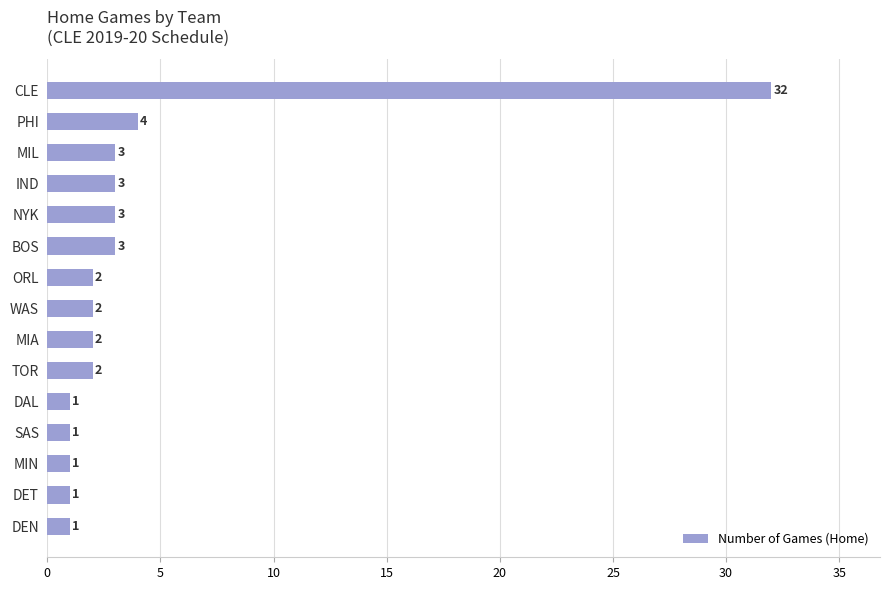

The value at CLE is 32. True or false?

True